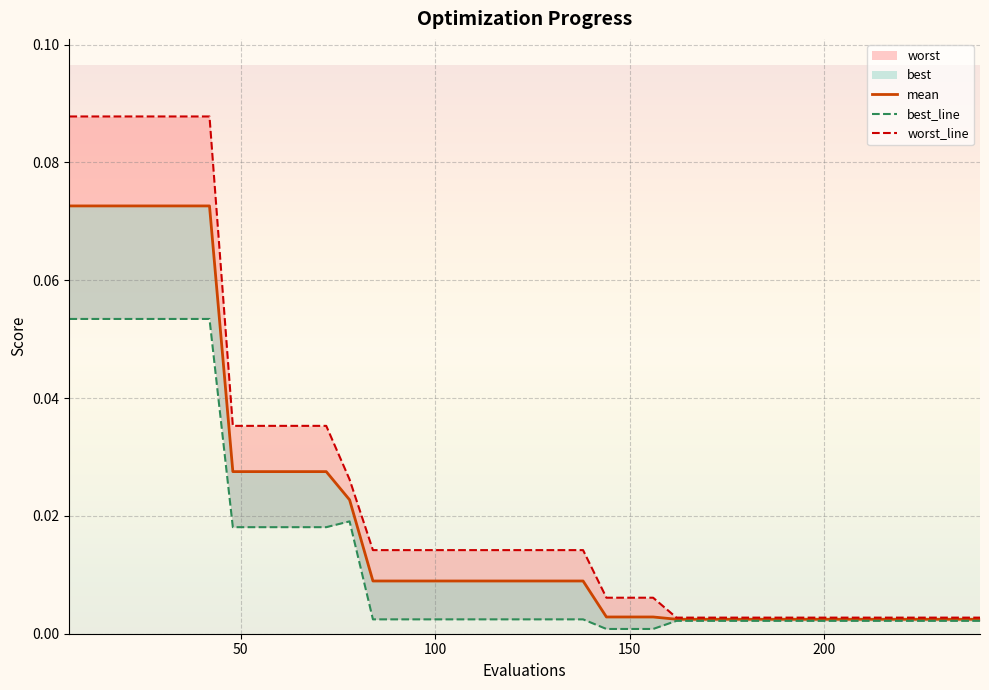

True or false: mean has more than 0 points higher than both neighbors.

False